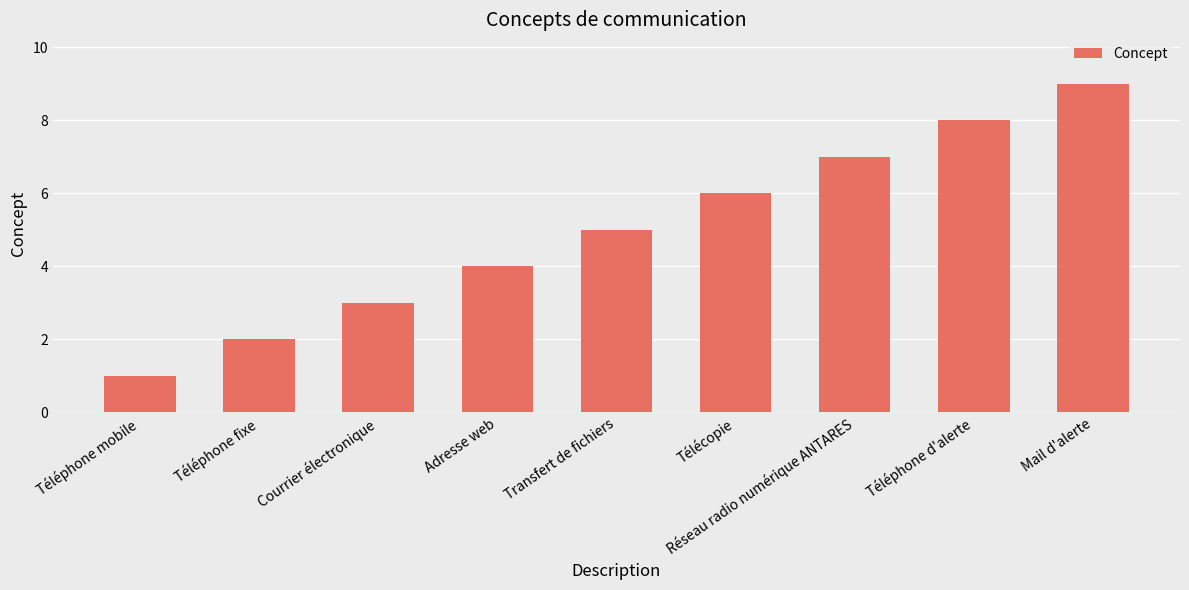

Reading right to left, what are all the values shown in this chart?

Mail d'alerte=9	Téléphone d'alerte=8	Réseau radio numérique ANTARES=7	Télécopie=6	Transfert de fichiers=5	Adresse web=4	Courrier électronique=3	Téléphone fixe=2	Téléphone mobile=1